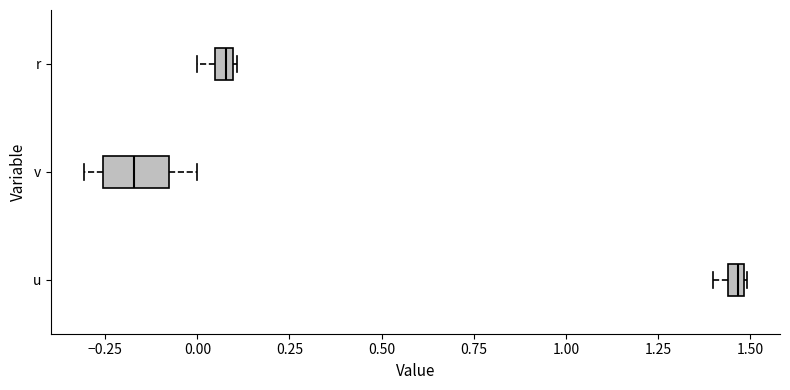

Which box is the widest, from its left edge to its right edge?

v